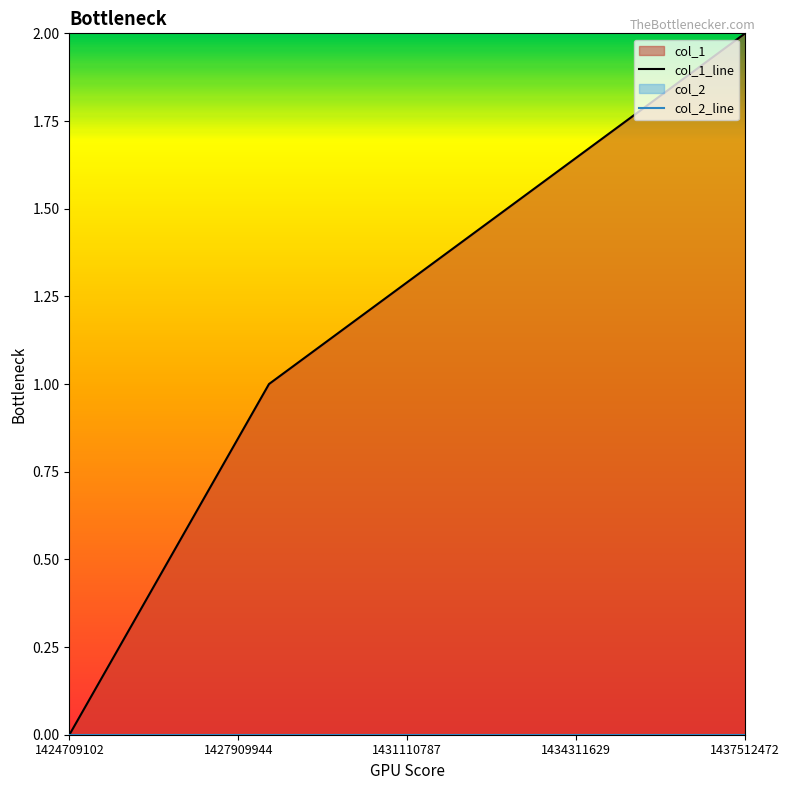

Between 1437512472 and 1424709102, which is larger?

1437512472